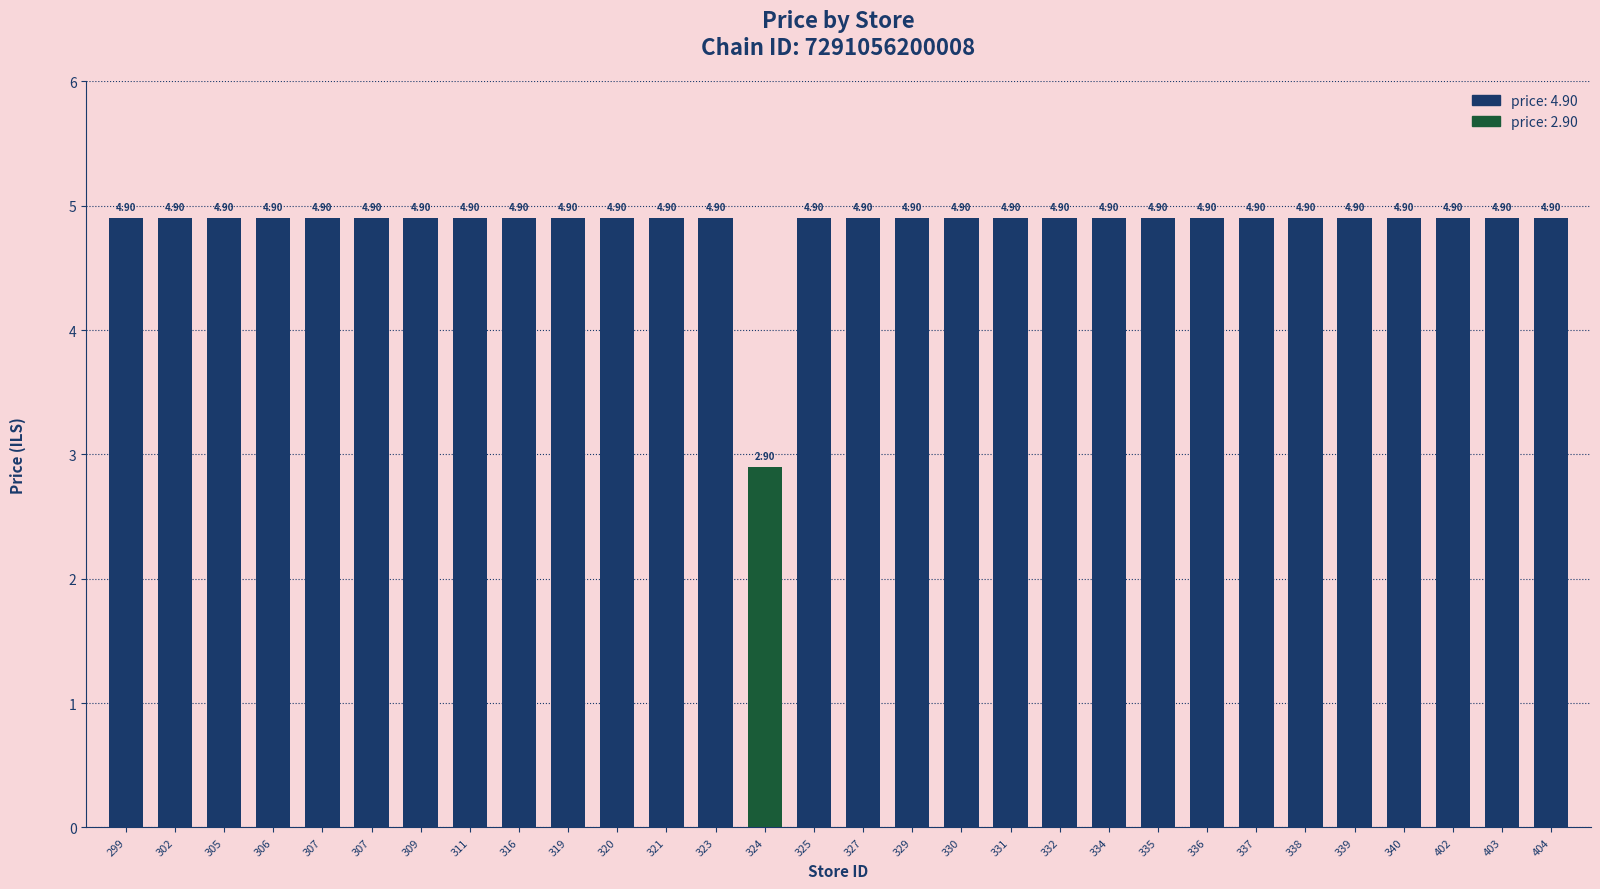

How many series are shown in this chart?

1